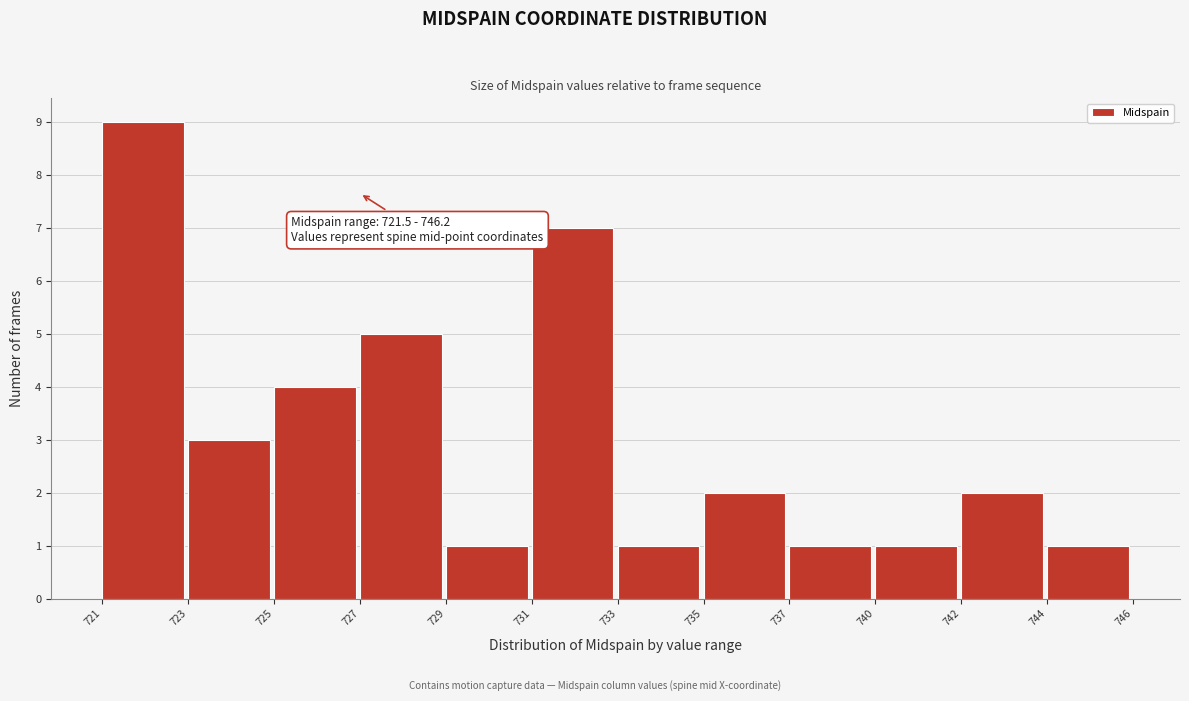

Reading left to right, transcribe all the data shown in this chart.

721=9	723=3	725=4	727=5	729=1	731=7	733=1	735=2	737=1	740=1	742=2	744=1